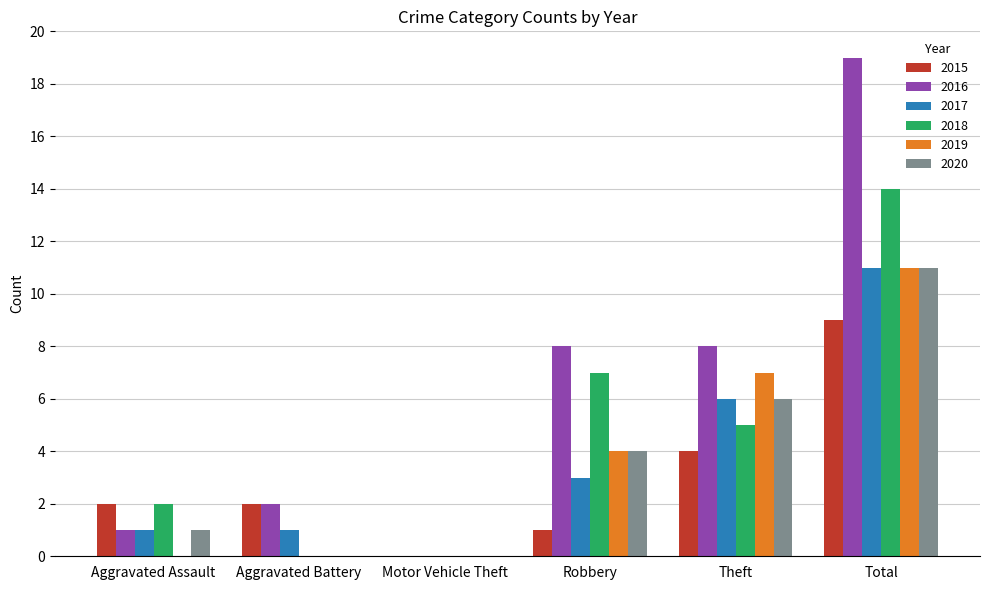

Is the value of 2019 at Robbery greater than the value of 2016 at Aggravated Battery?

Yes